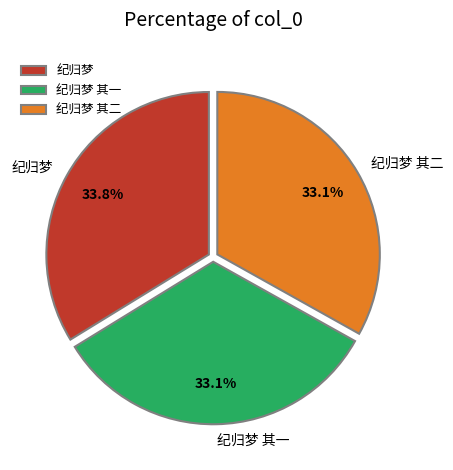

How many segments does this pie chart have?

3